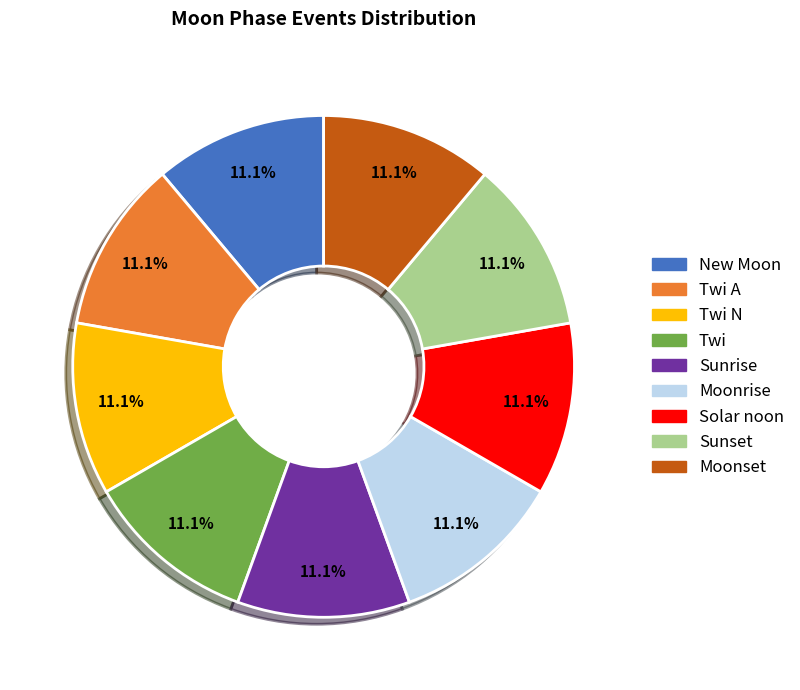

Does any single category account for the majority?

No